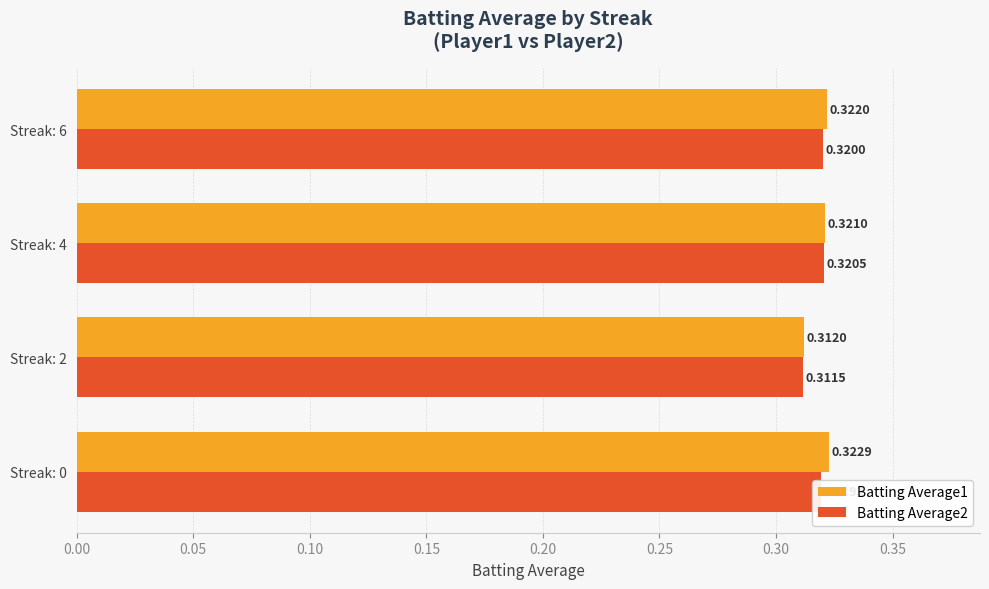

At how many categories does at least one series exceed 0?

4